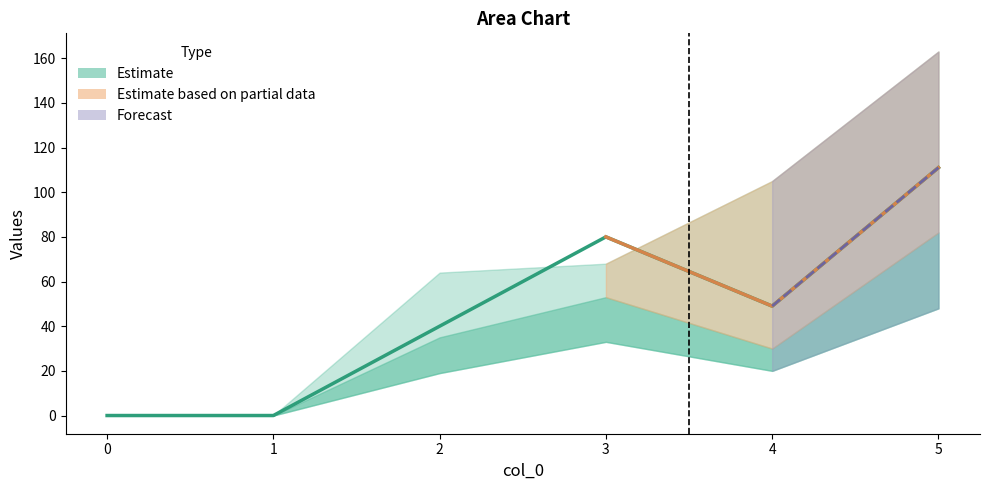

True or false: 2 and 1 intersect in this chart.

False